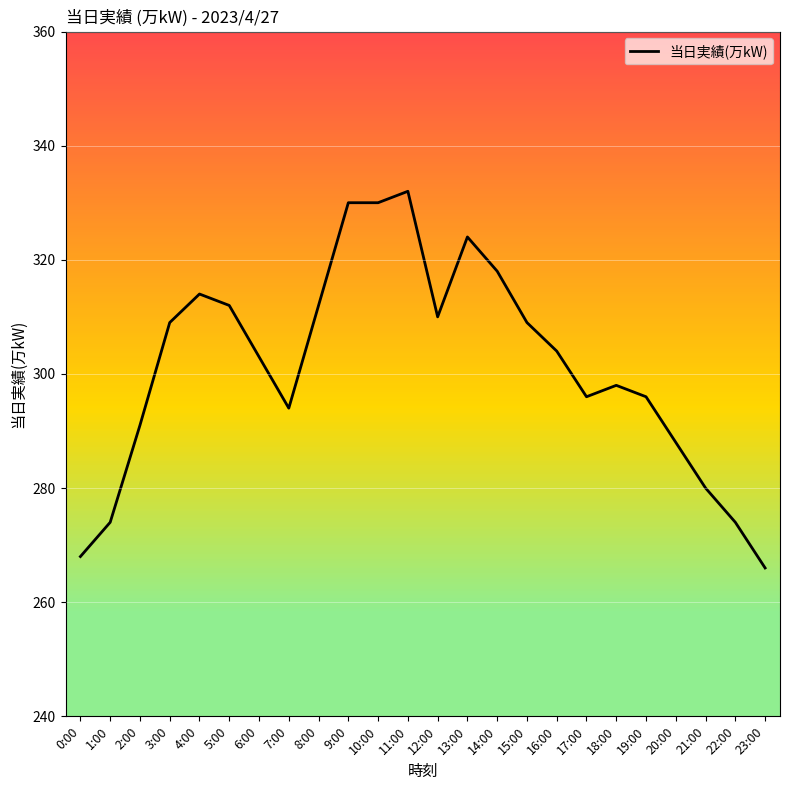

Is it true that the value at 4:00 is 488?

False